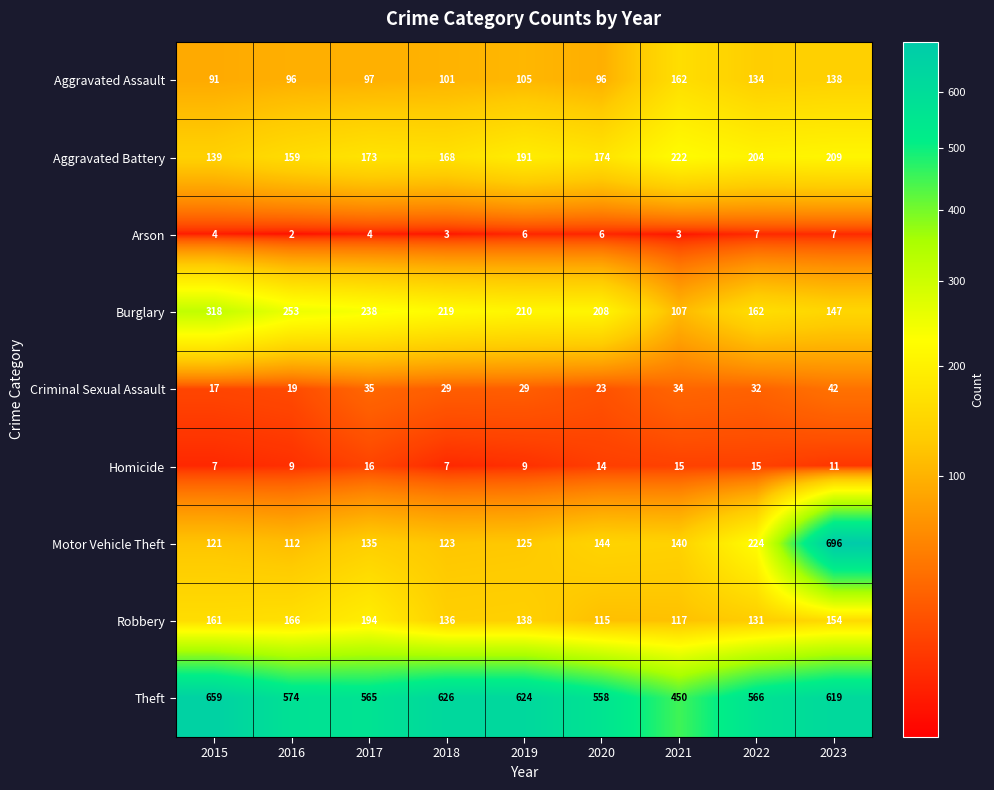

Which series has the largest range (max minus min)?

Motor Vehicle Theft